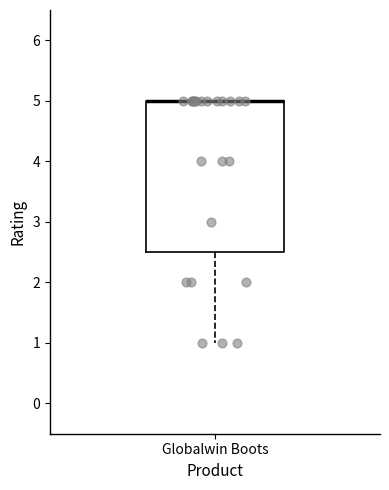

Read this box plot against the y-axis: the position of the median line, the range covered by the box, and the ends of both whiskers. The values are not printed on the chart, so give them approximately, as read against the axis.

median 5.0 (drawn on the box's upper edge), box 2.5 to 5.0, whiskers 1.0 to 5.0